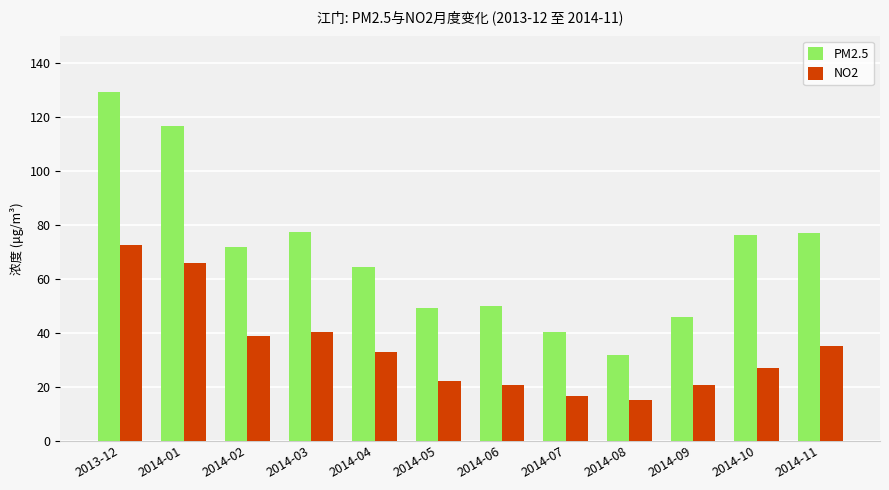

What is the difference between the highest and lowest values at 2014-07?

23.5